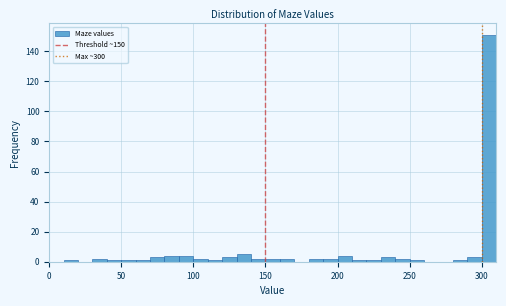

Read against the x-axis, roughly where is the centre of the tallest bar?

305